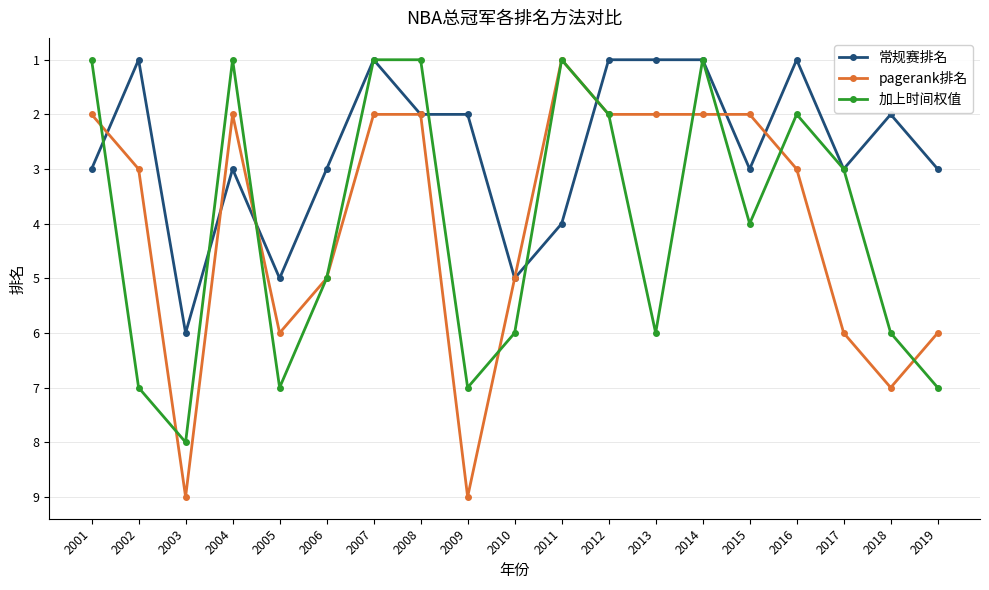

Is the value of pagerank排名 at 2015 greater than the value of 常规赛排名 at 2012?

Yes